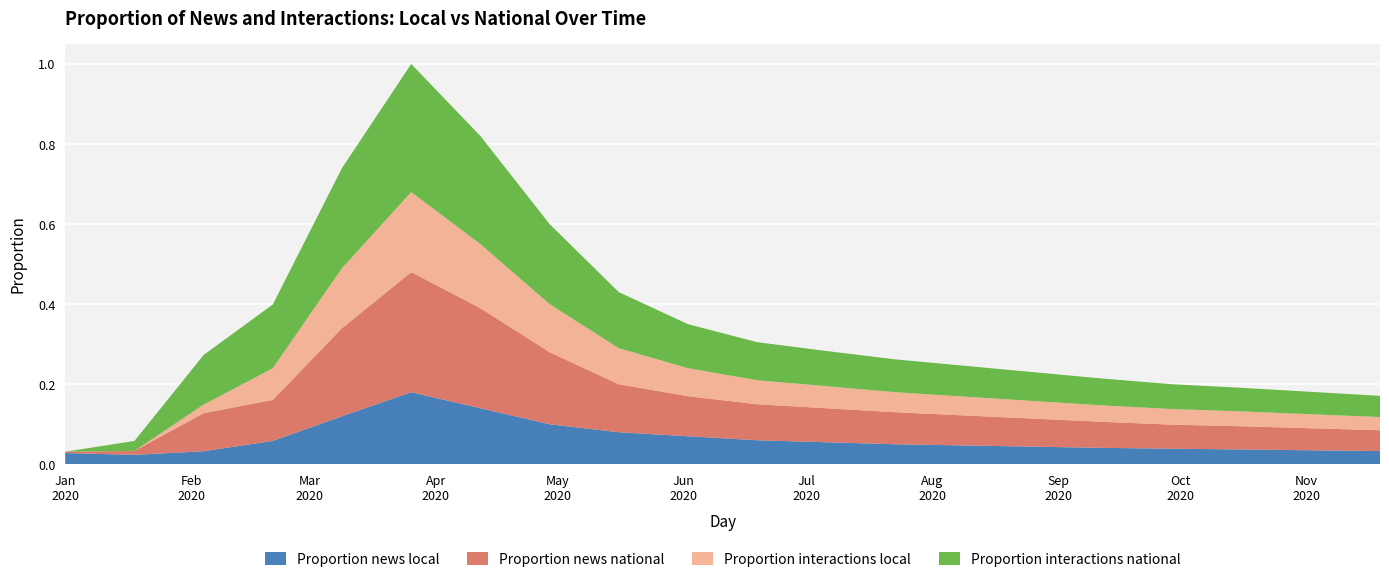

Reading left to right, extract all data points from this chart.

Proportion news local: 0.0	0.0	0.1	0.0	0.1	0.2	0.1	0.1	0.1	0.1	0.1	0.1	0.1	0.0	0.0	0.0	0.0	0.0	0.0	0.0
Proportion news national: 0.0	0.0	0.1	0.1	0.2	0.3	0.2	0.2	0.1	0.1	0.1	0.1	0.1	0.1	0.1	0.1	0.1	0.1	0.1	0.1
Proportion interactions local: 0.0	0.0	0.1	0.1	0.1	0.2	0.2	0.1	0.1	0.1	0.1	0.1	0.1	0.0	0.0	0.0	0.0	0.0	0.0	0.0
Proportion interactions national: 0.0	0.0	0.1	0.1	0.2	0.3	0.3	0.2	0.1	0.1	0.1	0.1	0.1	0.1	0.1	0.1	0.1	0.1	0.1	0.1